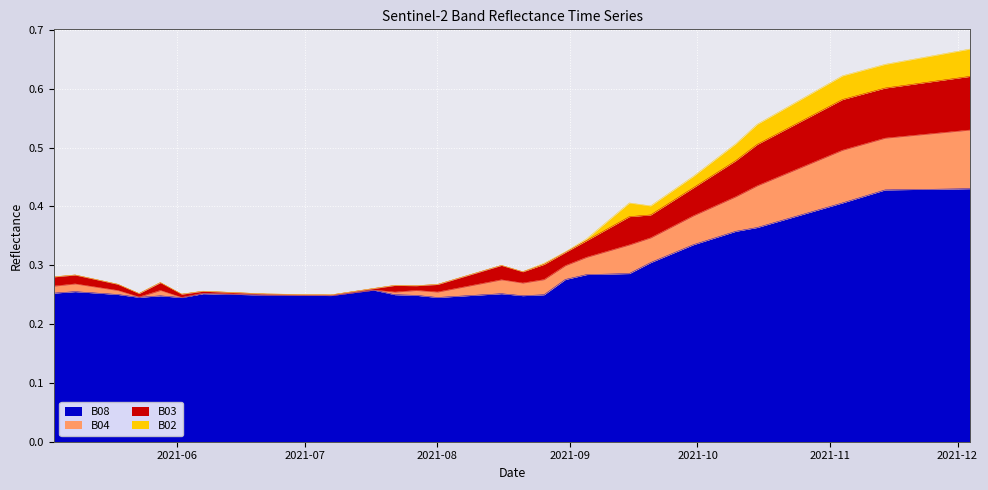

What are all the series names shown in the legend?

B08, B04, B03, B02